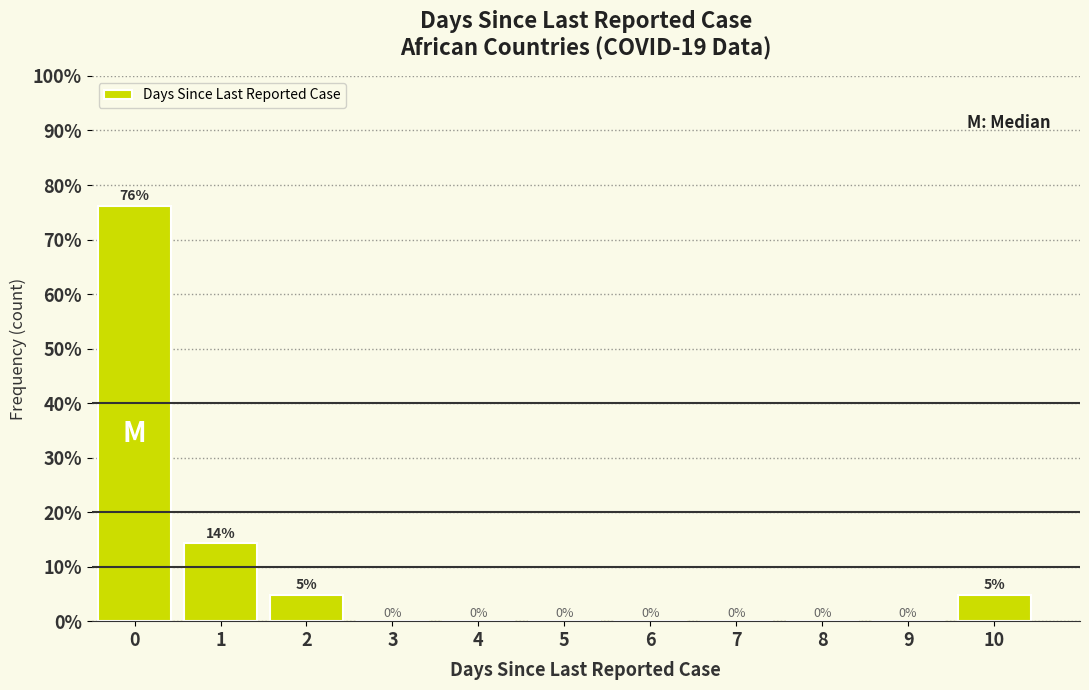

Which range on the x-axis has the tallest bar?

-0.5 to 0.5